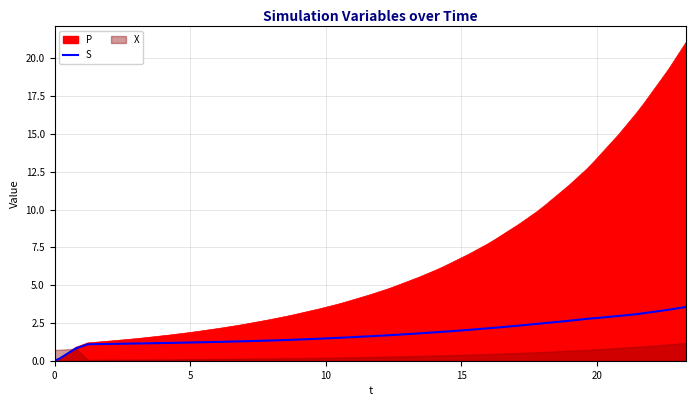

What is the highest value of the P series?

21.1